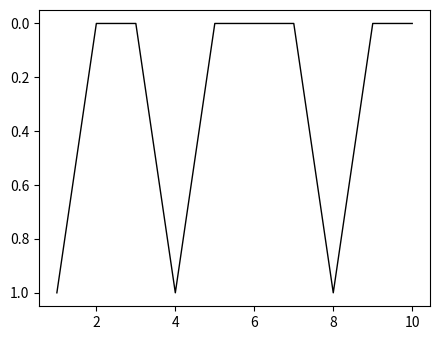

What is the difference between the second highest and minimum values?

1